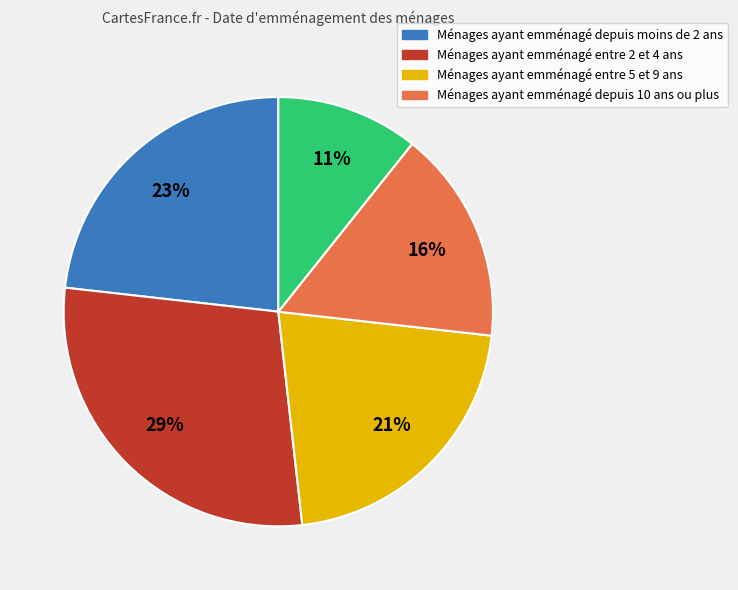

To the nearest percent, what is the average slice percentage?

20%